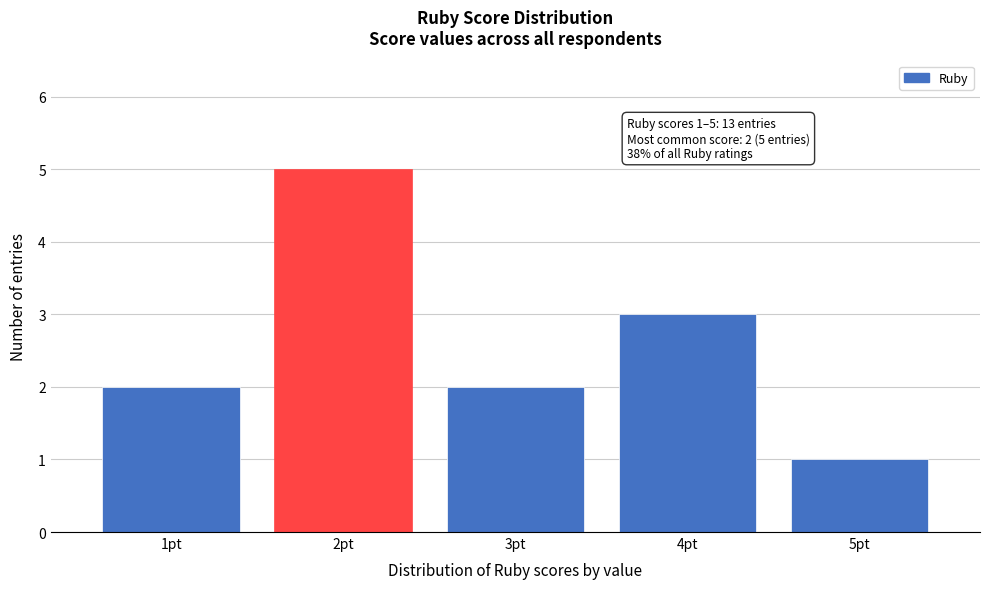

Reading left to right, what are all the values shown in this chart?

2	5	2	3	1